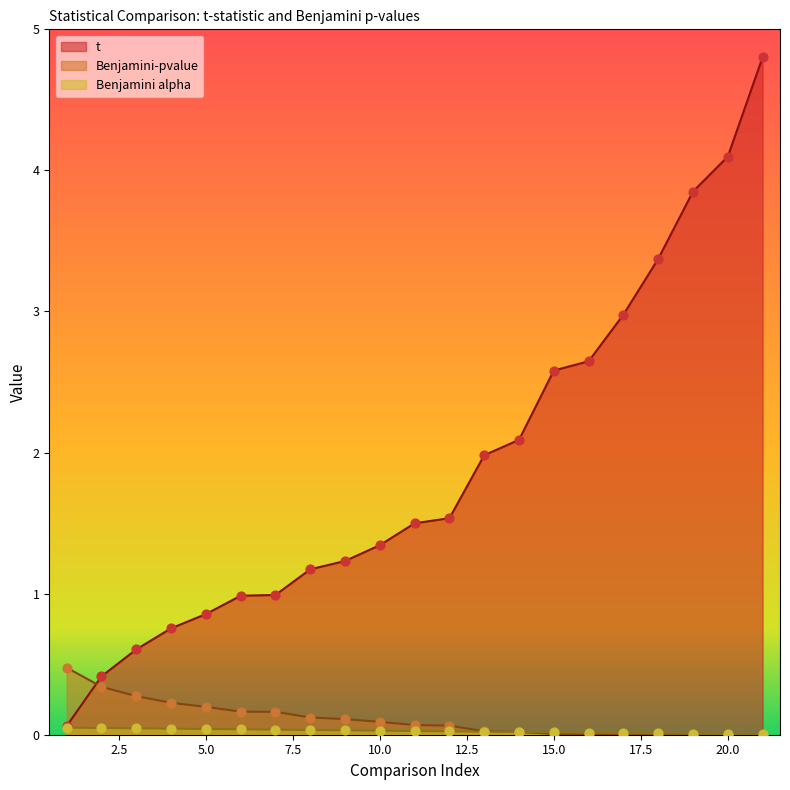

At how many categories does at least one series exceed 2?

8